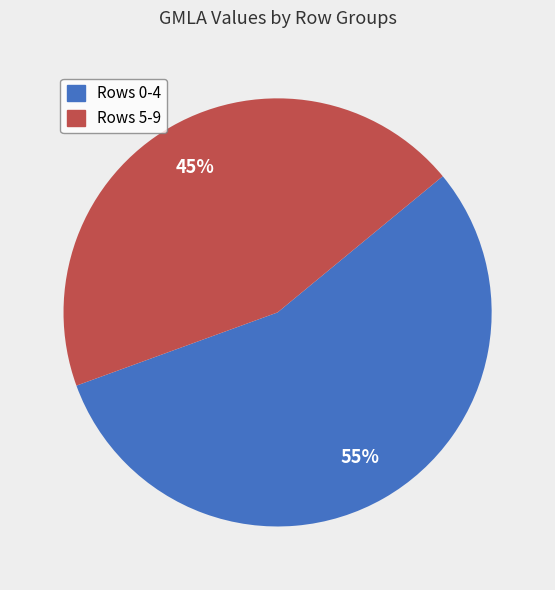

To the nearest percent, what is the average slice percentage?

50%